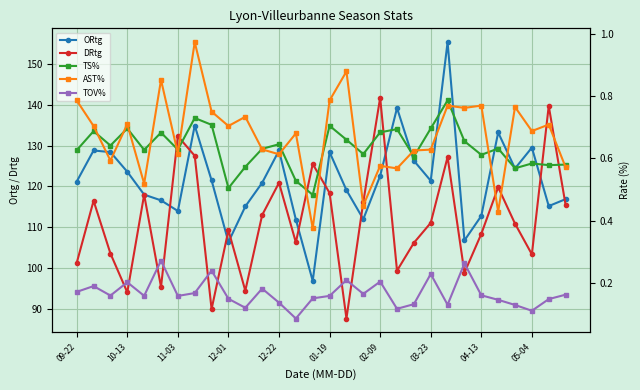

Read the DRtg value at 26.

110.9